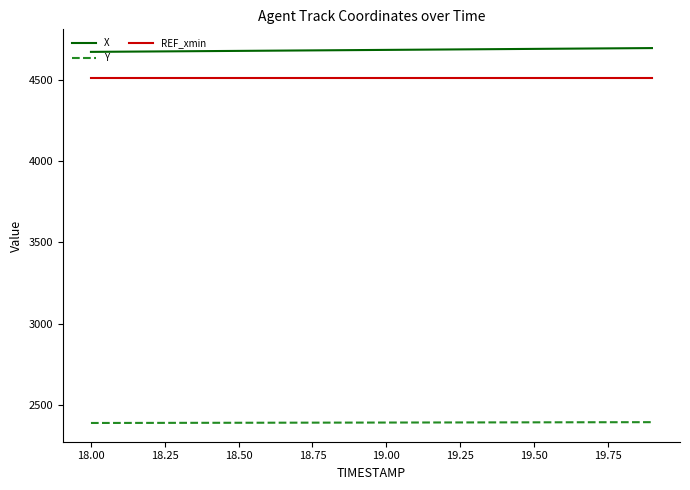

What is the difference between the maximum and minimum values in the X series?

23.4